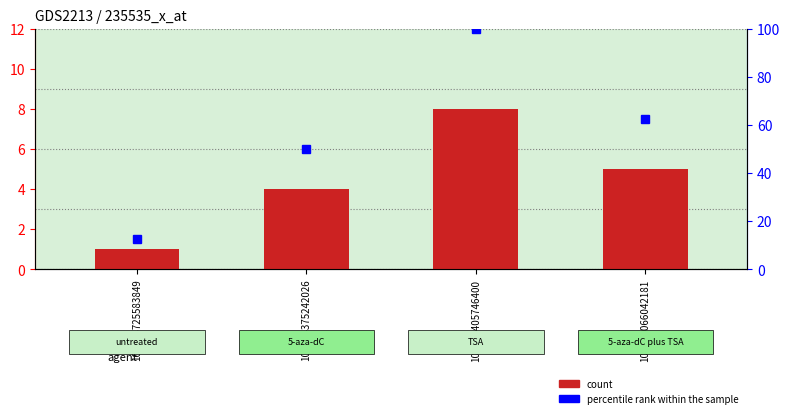

What value does the percentile rank within the sample series have at 107116066042181?

62.5